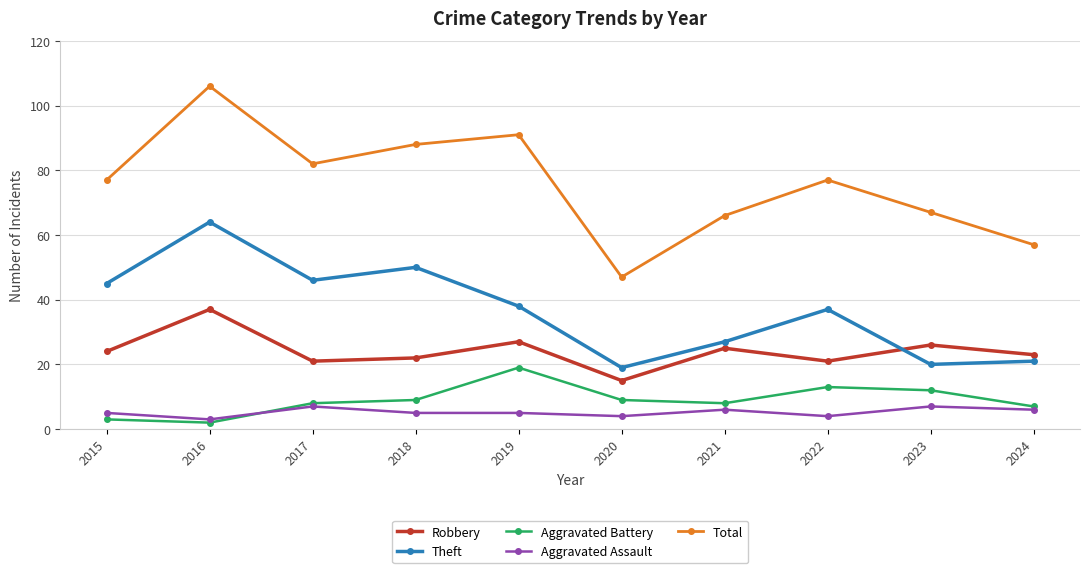

The Aggravated Battery series shows 3 at 2021. True or false?

False